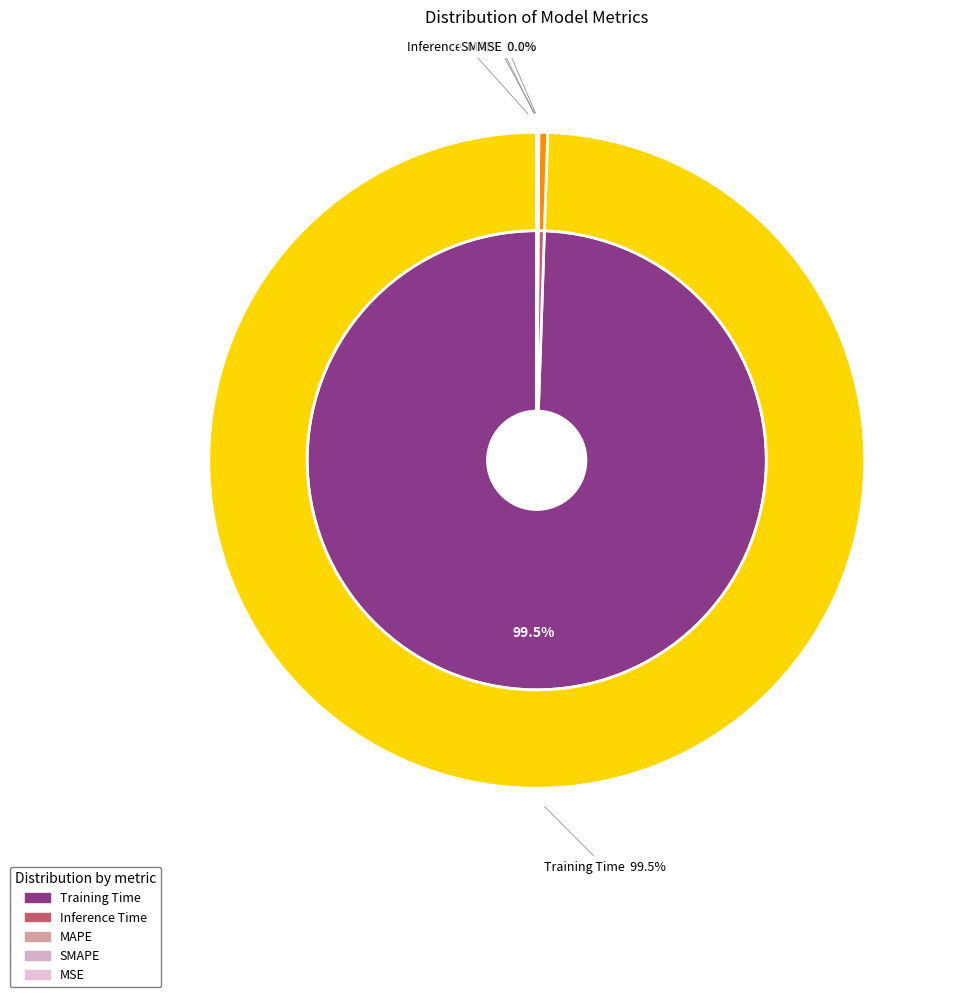

The SMAPE slice represents 0% of the pie. True or false?

True